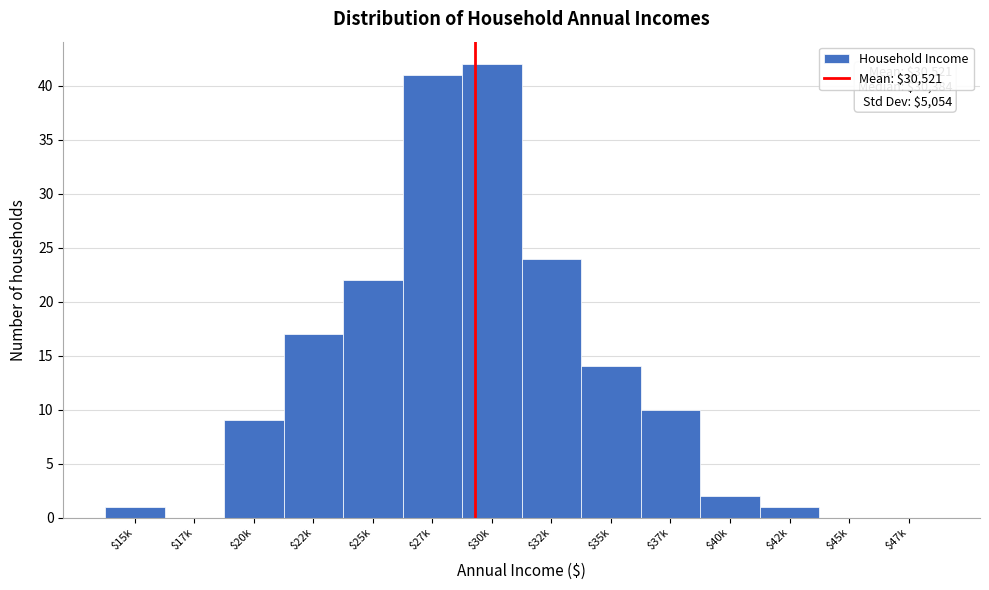

What is the maximum value shown in the chart?

42